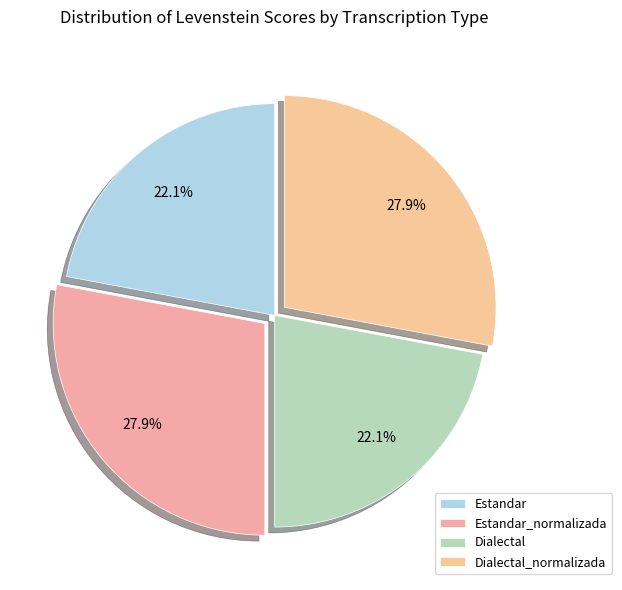

To the nearest percent, what is the difference between the largest and smallest slice percentages?

6%